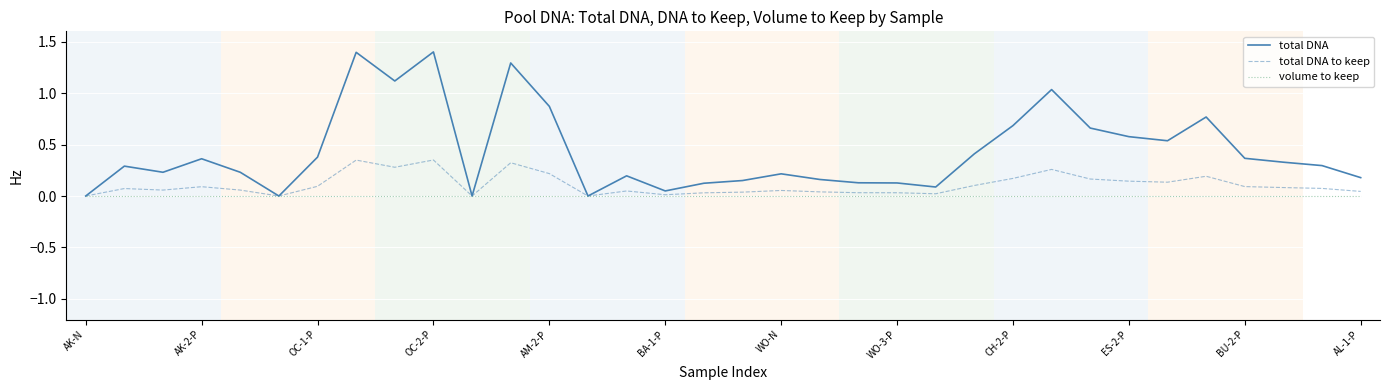

List the series in order of their peak value, lowest first.

volume to keep, total DNA to keep, total DNA